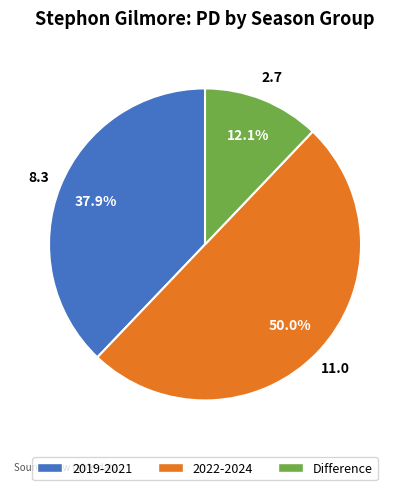

Does Difference account for over 50% of the chart?

No